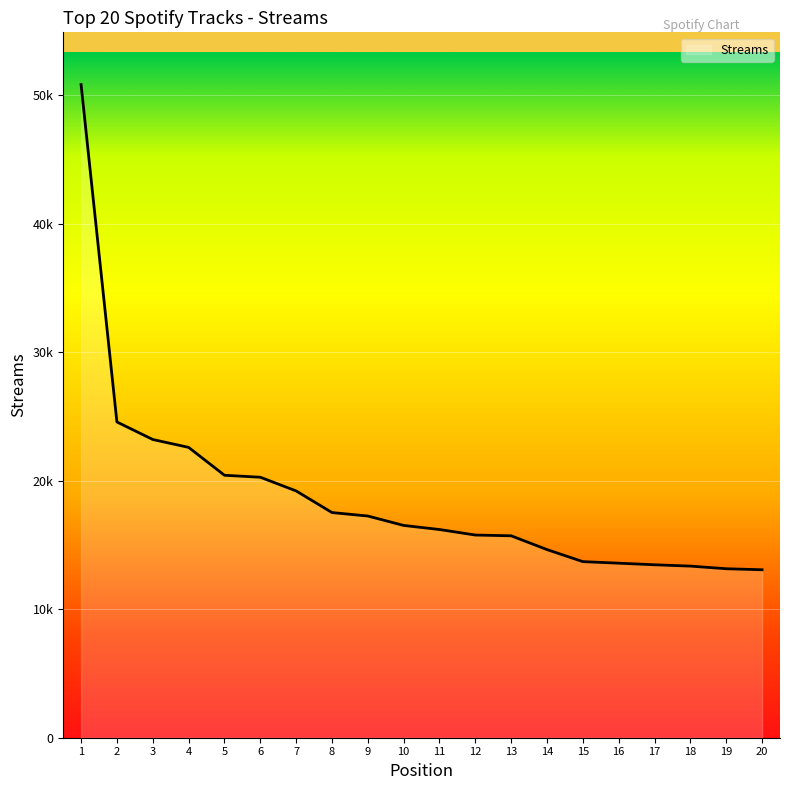

Does the chart have visible grid lines?

Yes